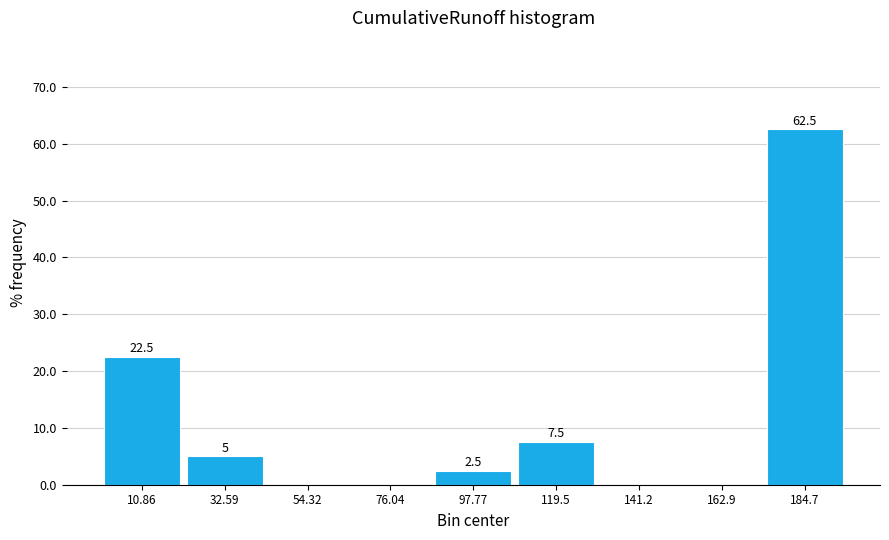

Over which range of the x-axis is the bar tallest?

175 to 195